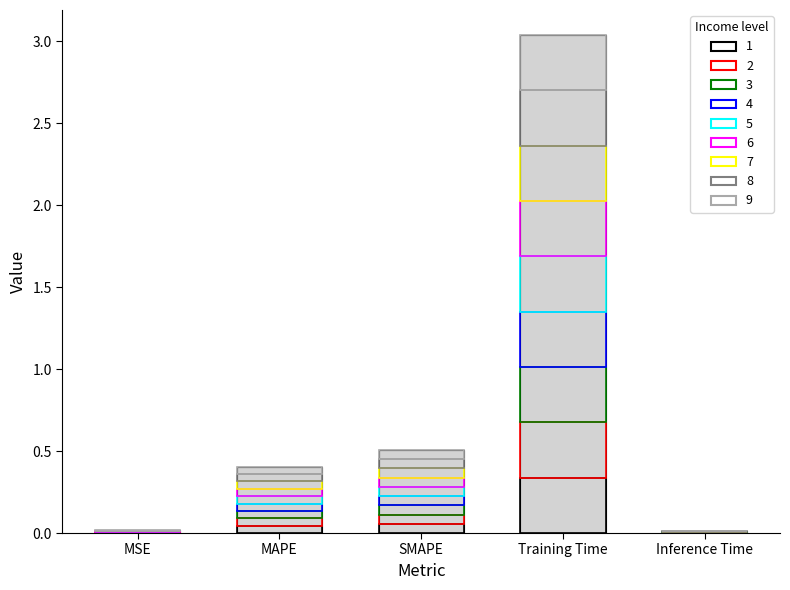

Rank the categories by value from lowest to highest.

Inference Time, MSE, MAPE, SMAPE, Training Time